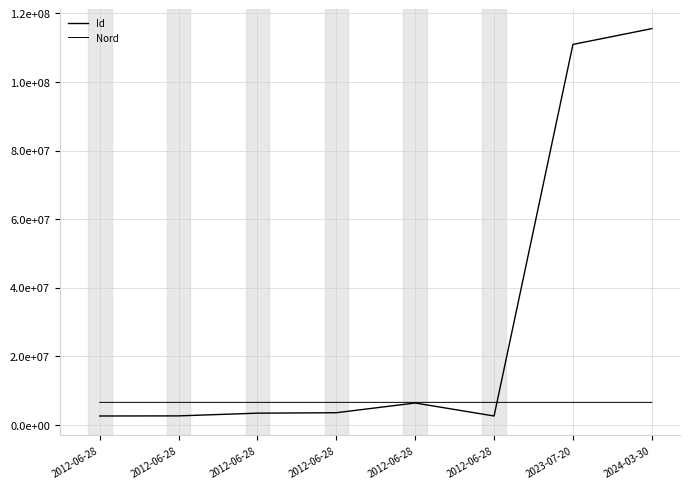

What is the minimum value for Id?

2564699